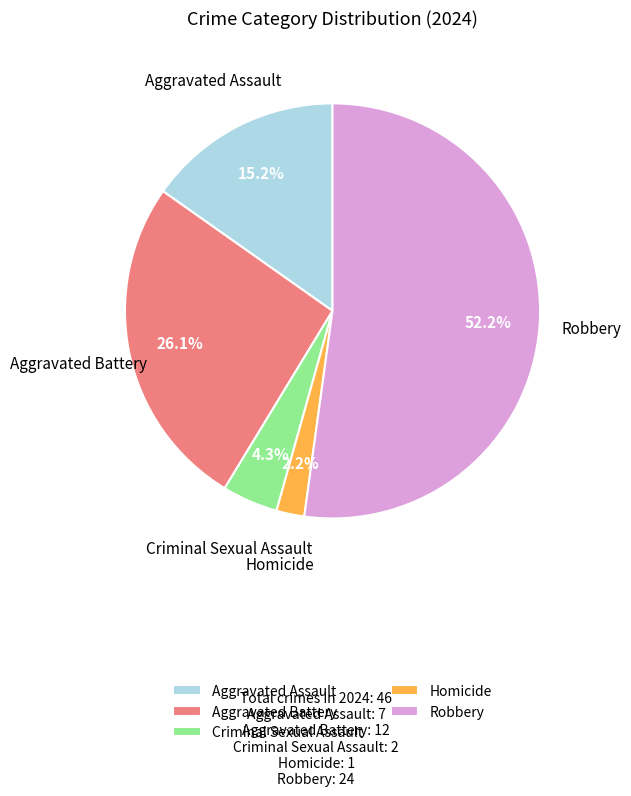

What percentage is the Criminal Sexual Assault slice, to the nearest percent?

4%